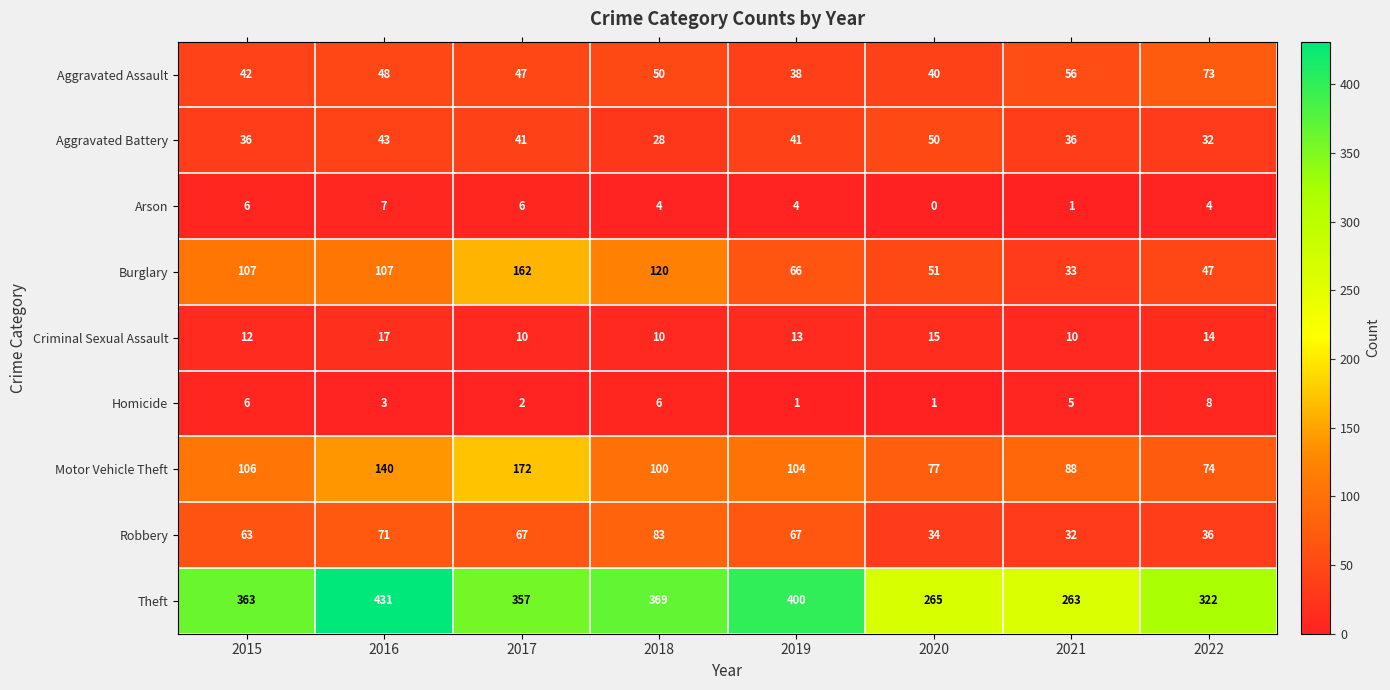

Read the Arson value at 2018.

4